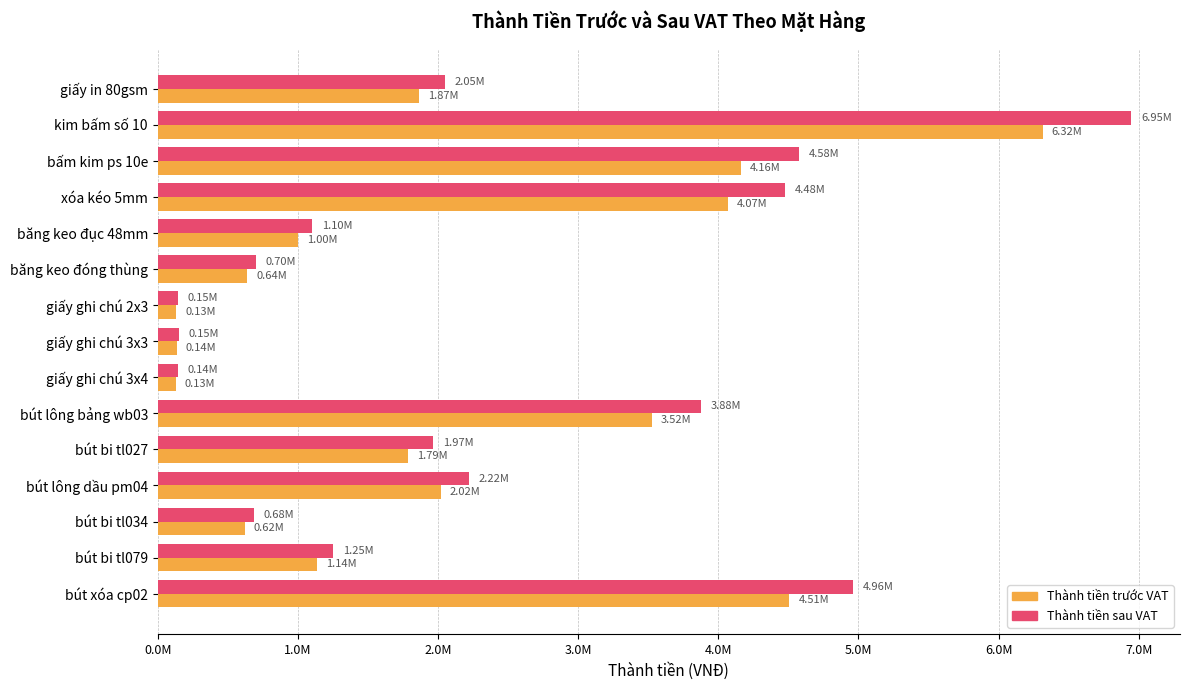

What is the maximum value for Thành tiền trước VAT?

6315732.0